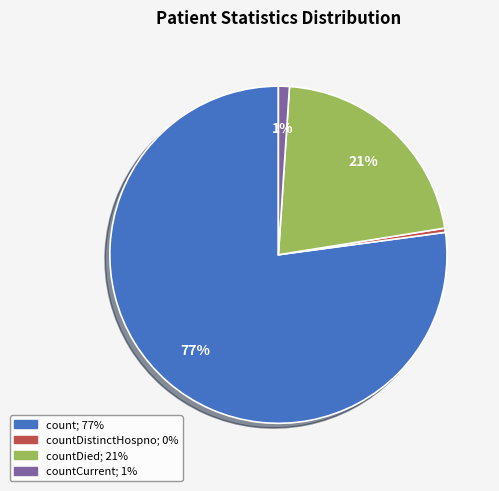

To the nearest percent, what is the average slice percentage?

25%